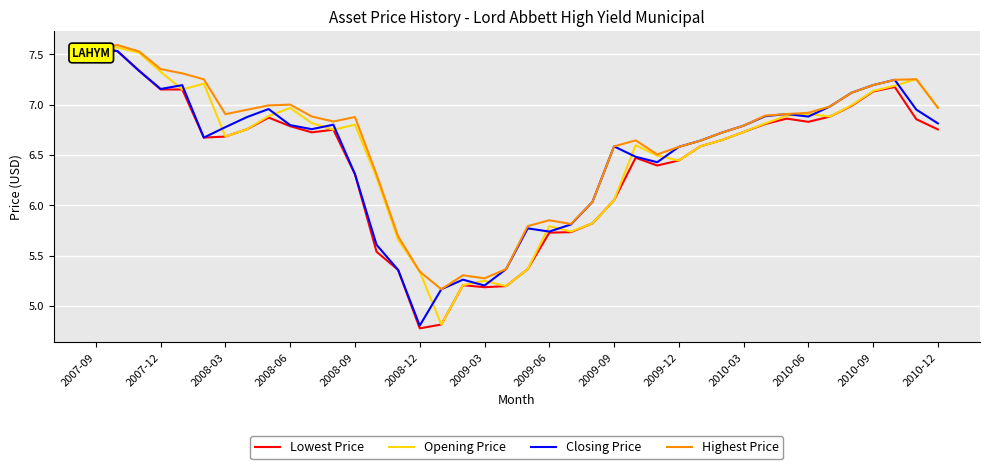

What are all the series names shown in the legend?

Lowest Price, Opening Price, Closing Price, Highest Price